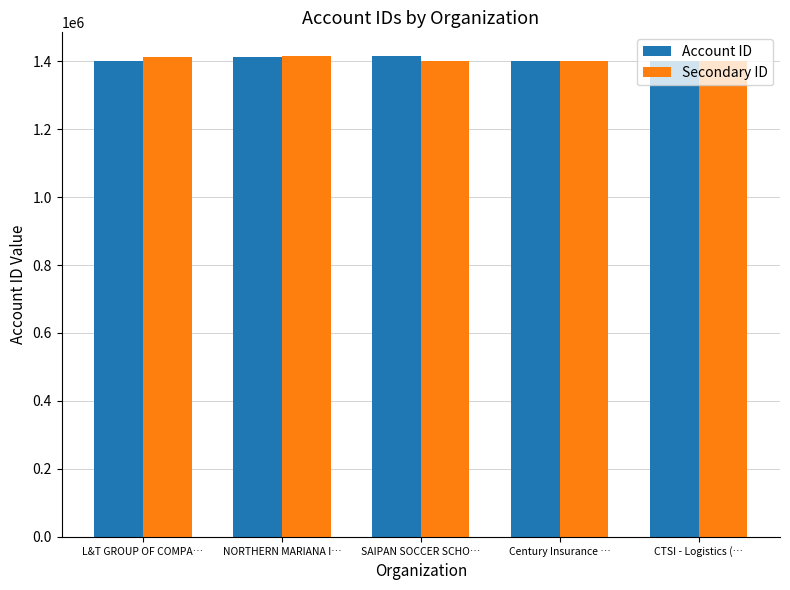

What is the total value across all series at CTSI - Logistics (…?

2802443